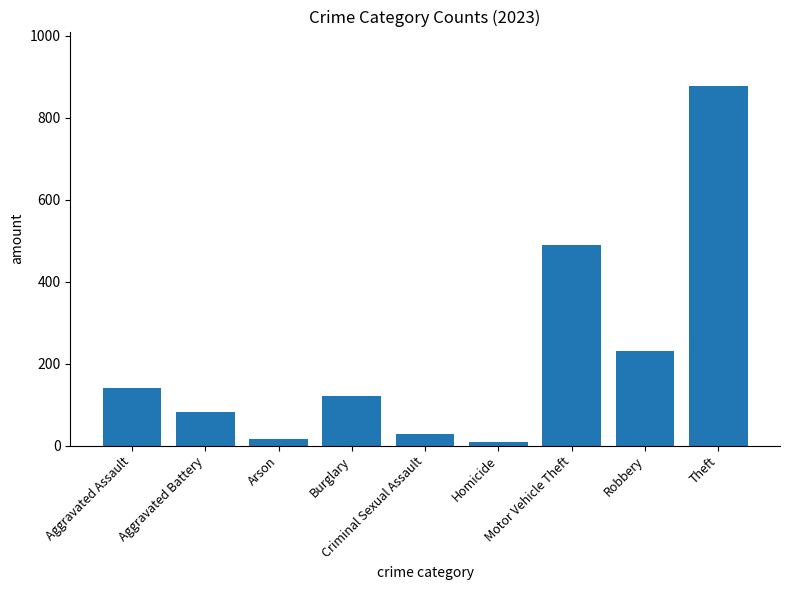

How many data points are less than 120?

4